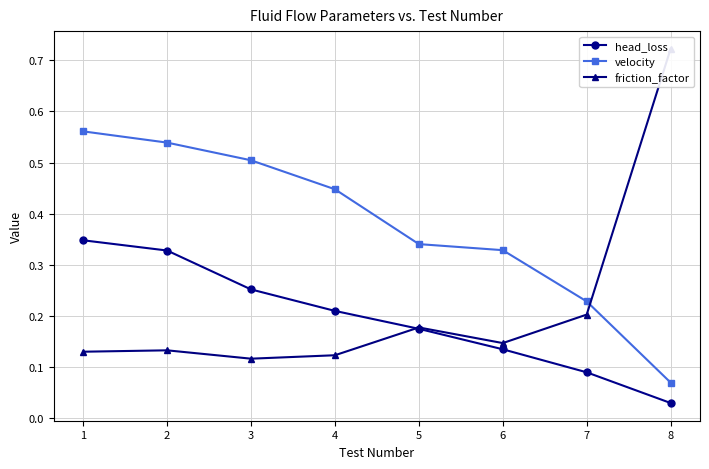

At how many categories does at least one series exceed 0?

8